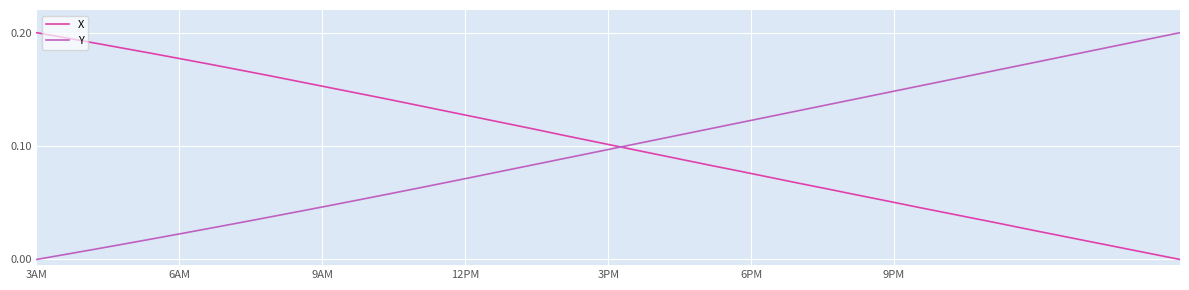

Rank the series by their maximum value, from highest to lowest.

X, Y